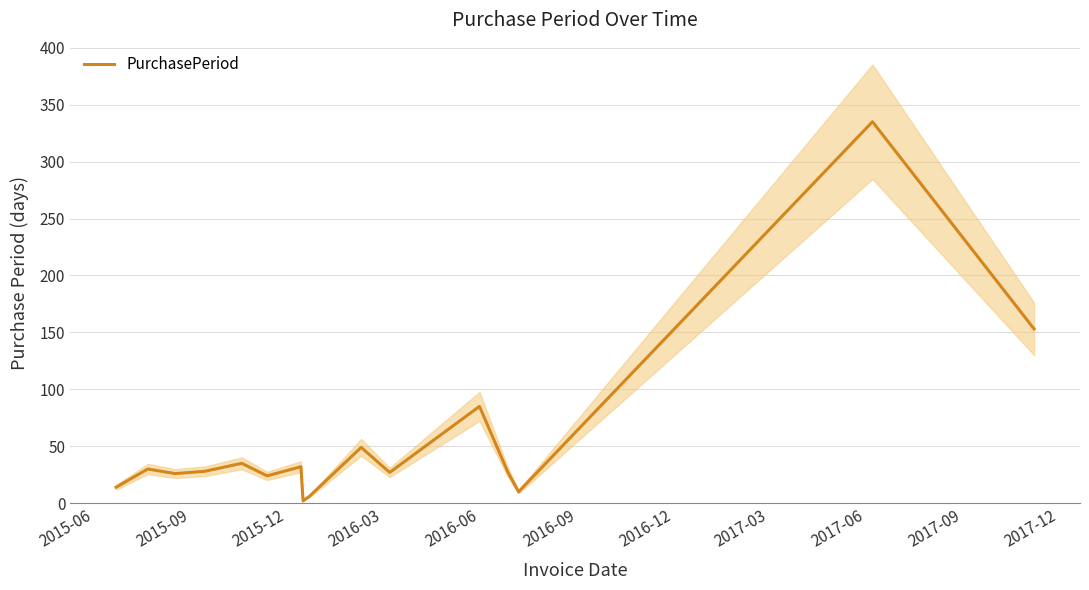

What is the approximate value at 2015-09?

30